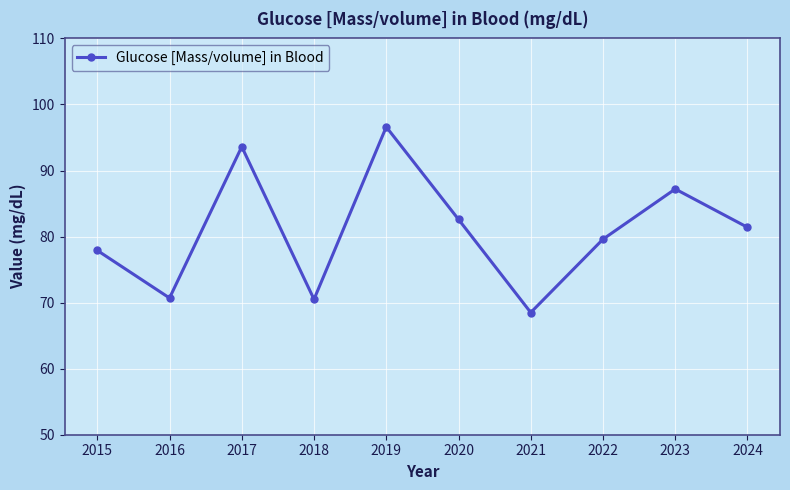

What is the value of the 1st point from the left?

77.9